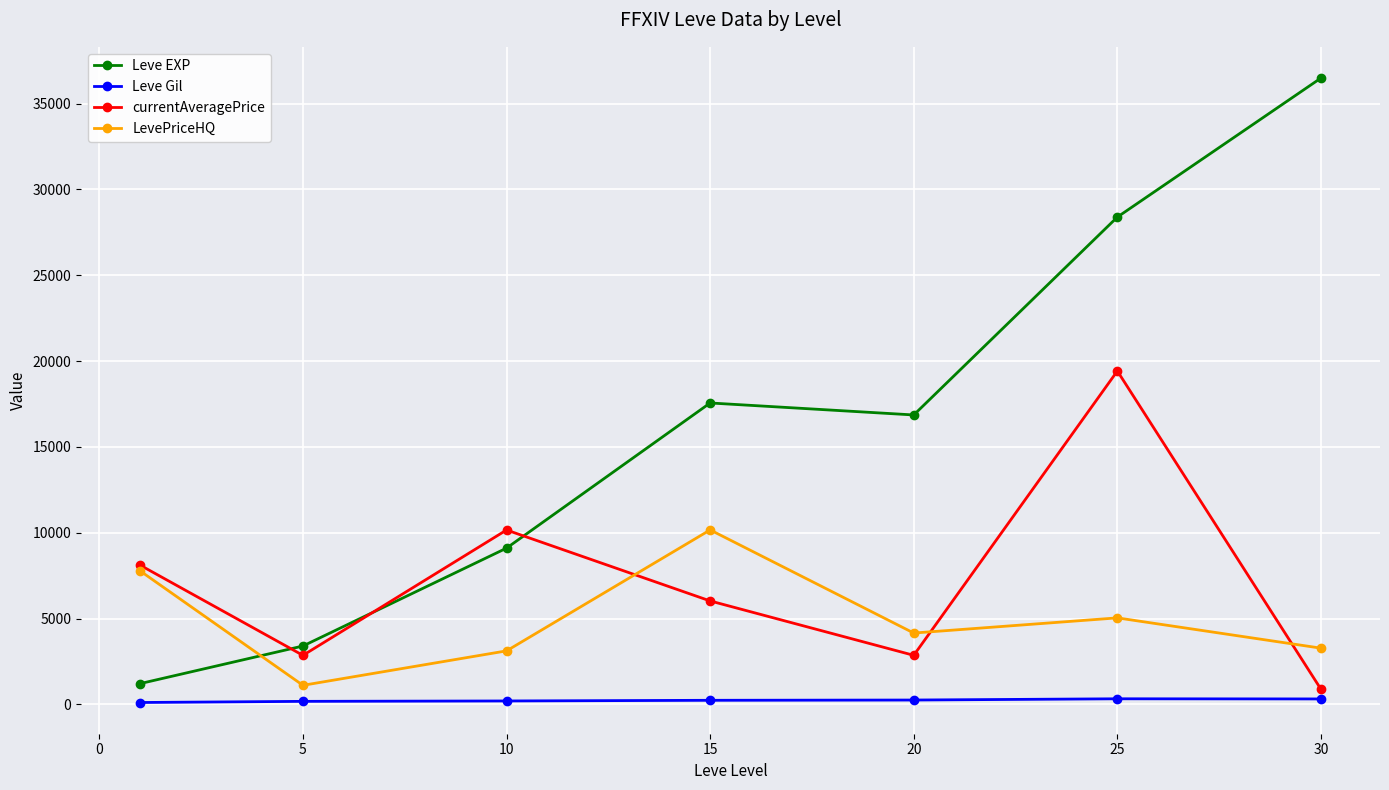

What is the highest value of the LevePriceHQ series?

10167.8